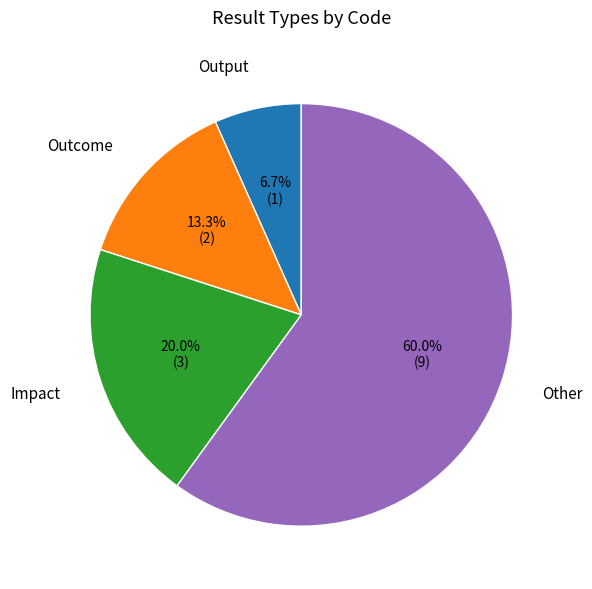

To the nearest percent, what is the combined percentage of Outcome and Impact?

33%